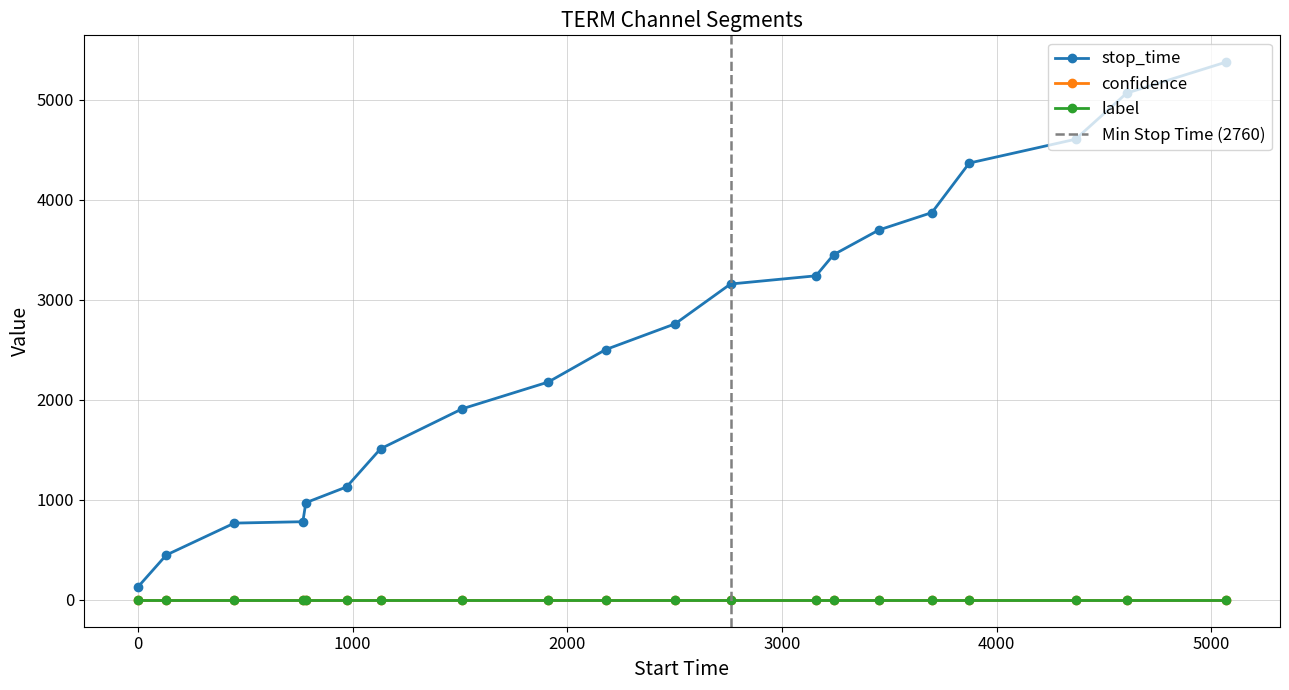

Rank the categories by confidence value from lowest to highest.

0, 1, 2, 3, 4, 5, 6, 7, 8, 9, 10, 11, 12, 13, 14, 15, 16, 17, 18, 19